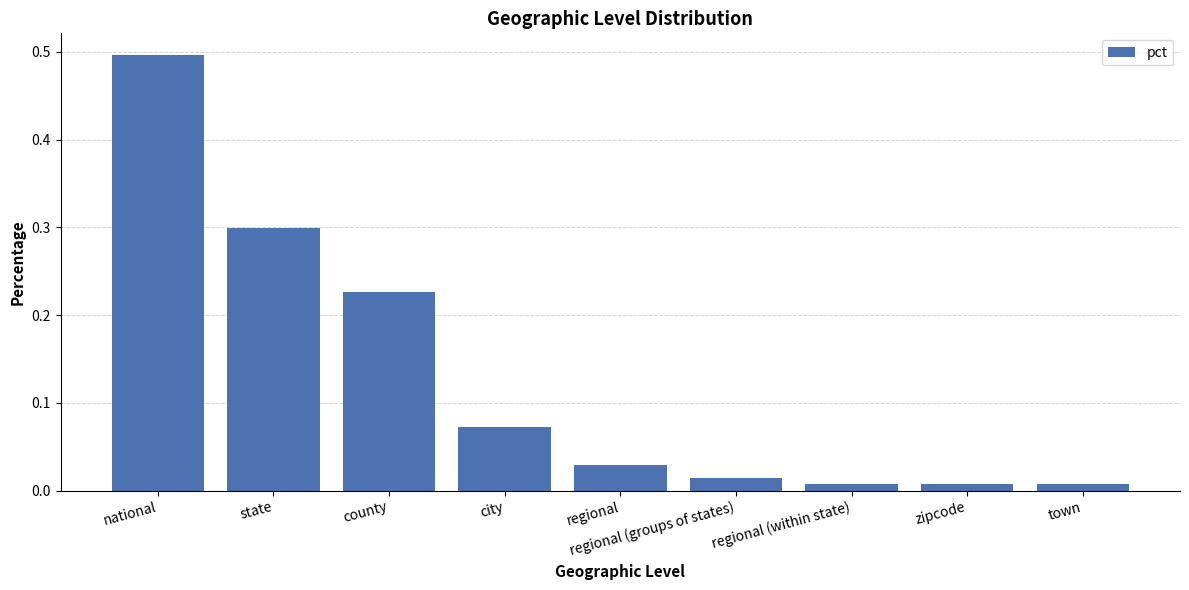

What is the sum of all values?

1.2